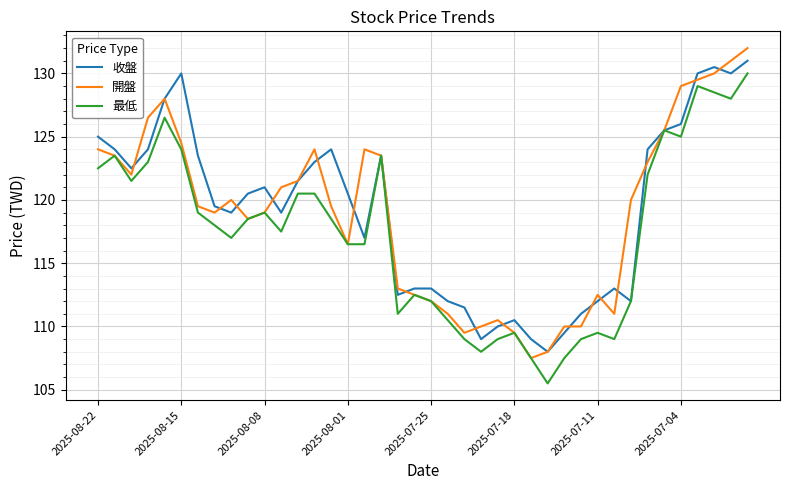

What is the lowest value of the 收盤 series?

108.0